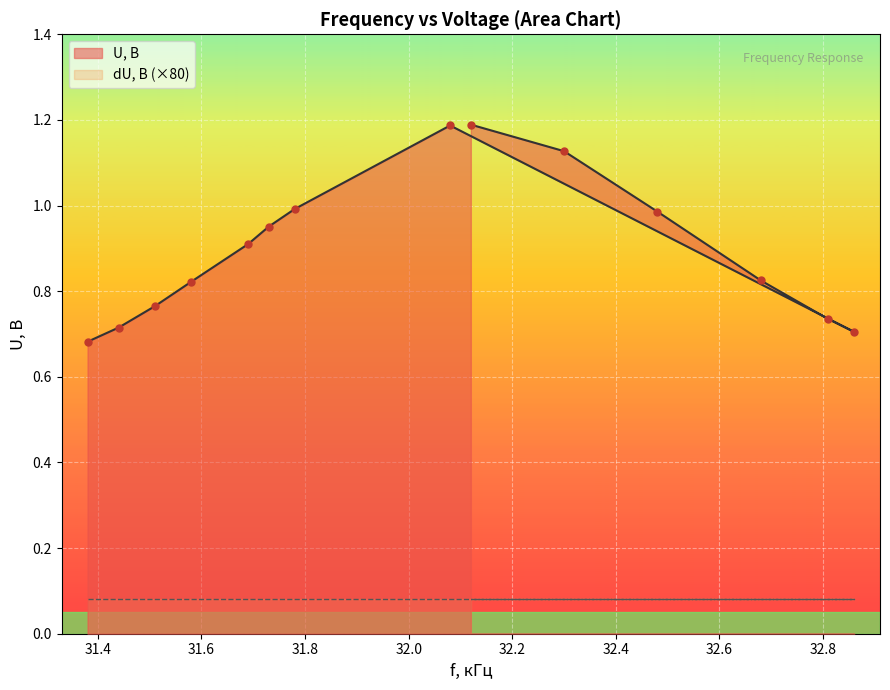

Between 31.38 and 31.51, which is larger?

31.51